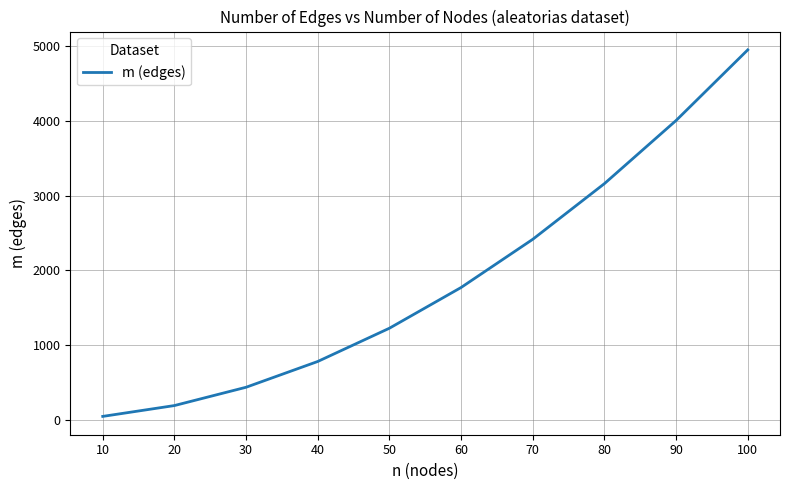

The chart shows a value of 435 at 30. True or false?

True